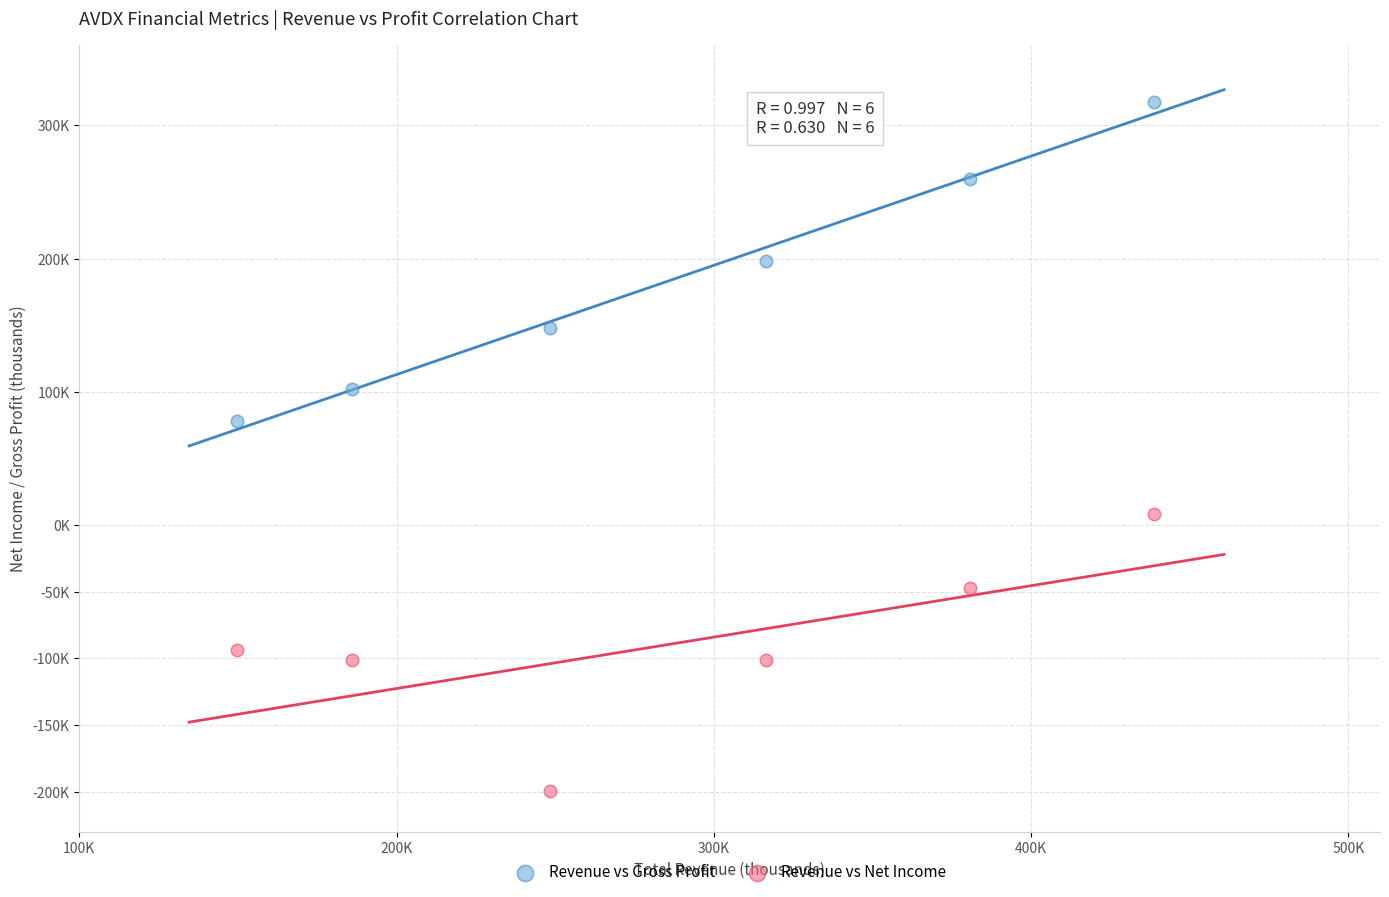

Which series has the largest Y range (max minus min)?

Revenue vs Gross Profit